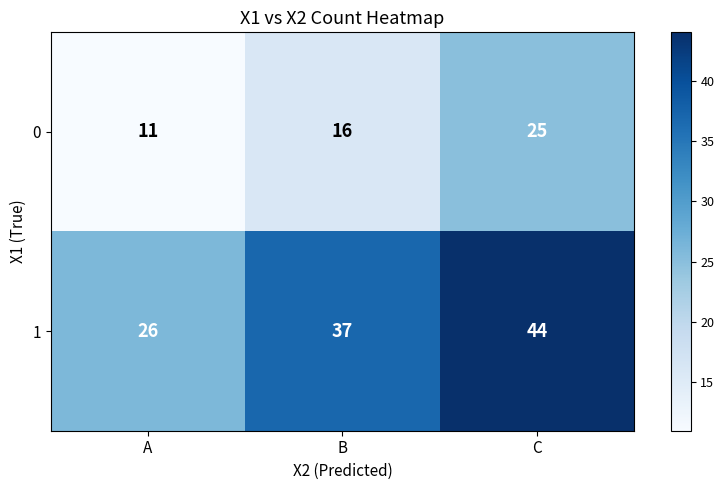

The value of 1 at C is 44. True or false?

True